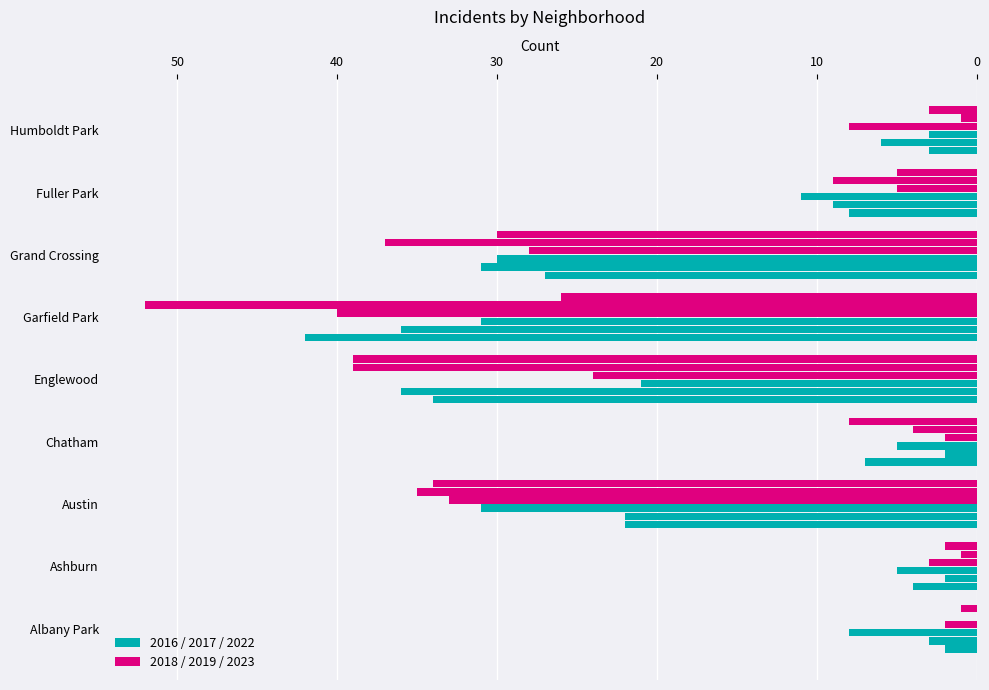

Count the number of data series in this chart.

6